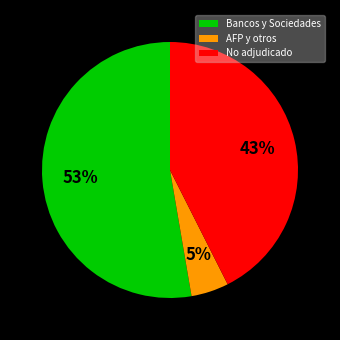

How many slices are in this pie chart?

3